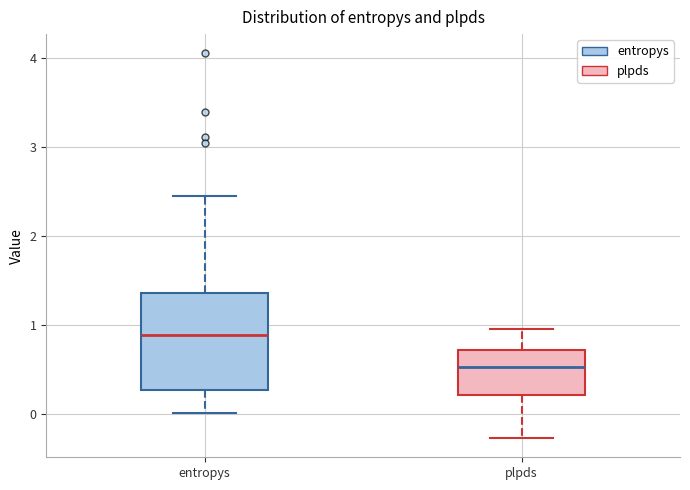

Reading left to right, transcribe this box plot: for each box, give where its median line is, the range the box spans, and where its two whiskers end, as read against the y-axis. The values are not printed on the chart, so give them approximately, as read against the axis.

entropys: median 0.9, box 0.3 to 1.4, whiskers 0.0 to 2.4
plpds: median 0.5, box 0.2 to 0.7, whiskers -0.3 to 1.0